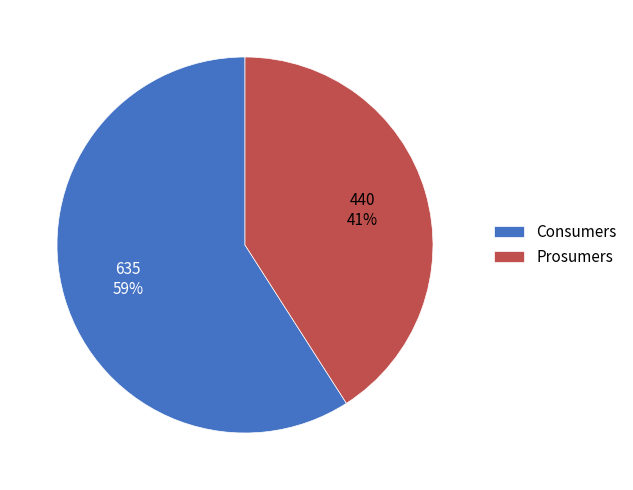

To the nearest percent, what portion does Prosumers represent?

41%